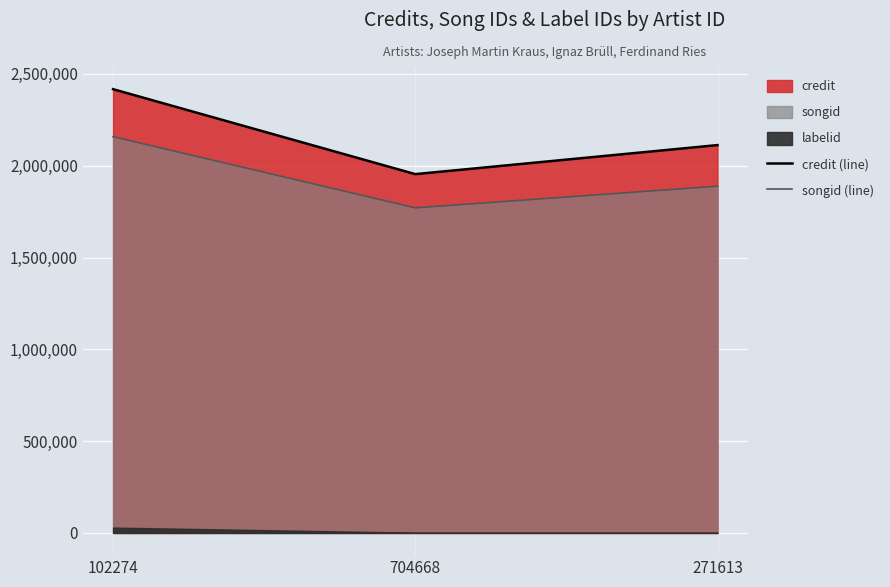

At which label does credit (line) reach its peak?

102274